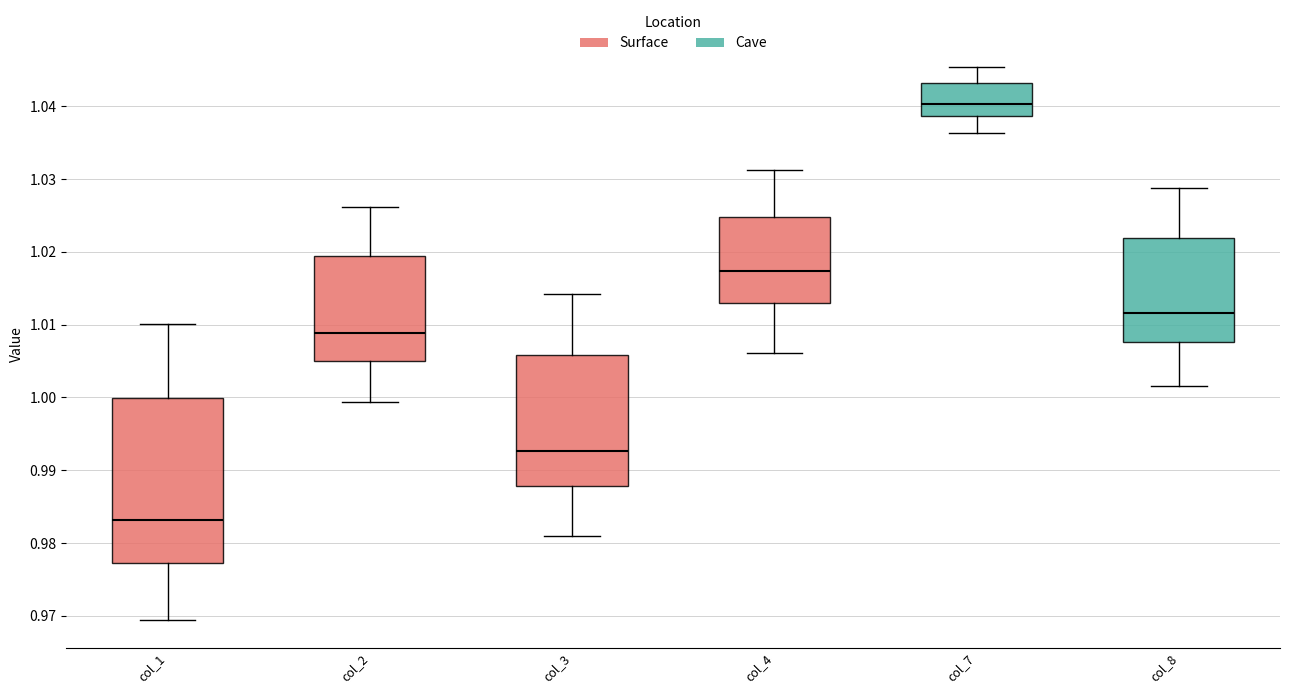

Reading left to right, transcribe this box plot: for each box, give where its median line is, the range the box spans, and where its two whiskers end, as read against the y-axis. The values are not printed on the chart, so give them approximately, as read against the axis.

col_1: median 0.983, box 0.977 to 1.000, whiskers 0.969 to 1.010
col_2: median 1.009, box 1.005 to 1.019, whiskers 0.999 to 1.026
col_3: median 0.993, box 0.988 to 1.006, whiskers 0.981 to 1.014
col_4: median 1.017, box 1.013 to 1.025, whiskers 1.006 to 1.031
col_7: median 1.040, box 1.039 to 1.043, whiskers 1.036 to 1.045
col_8: median 1.012, box 1.008 to 1.022, whiskers 1.002 to 1.029